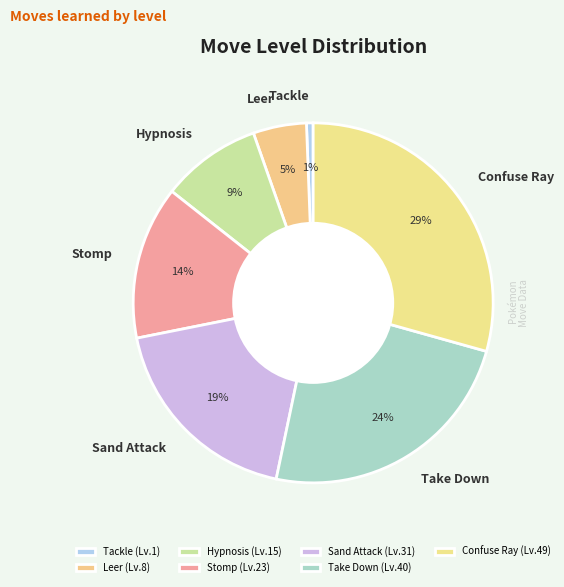

Do Stomp and Confuse Ray together represent more than half of the pie?

No